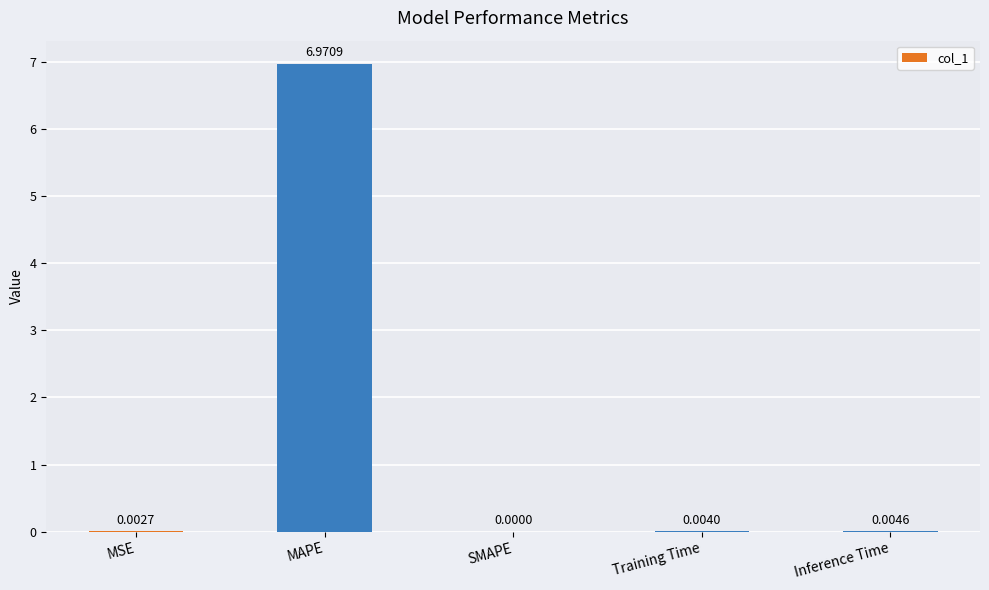

True or false: the data shows 7.0 at MAPE.

True